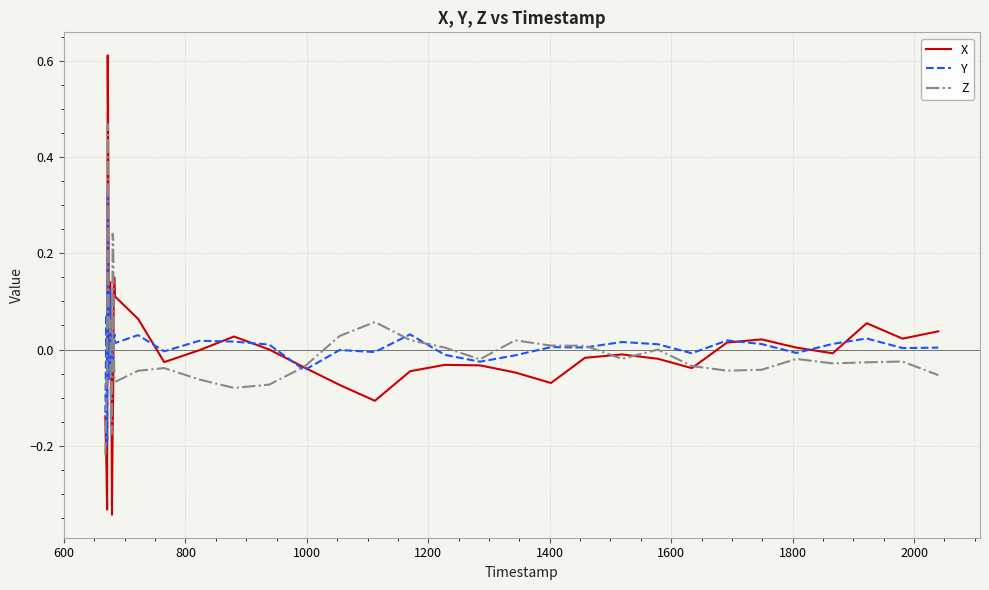

Which series has the largest range (max minus min)?

X